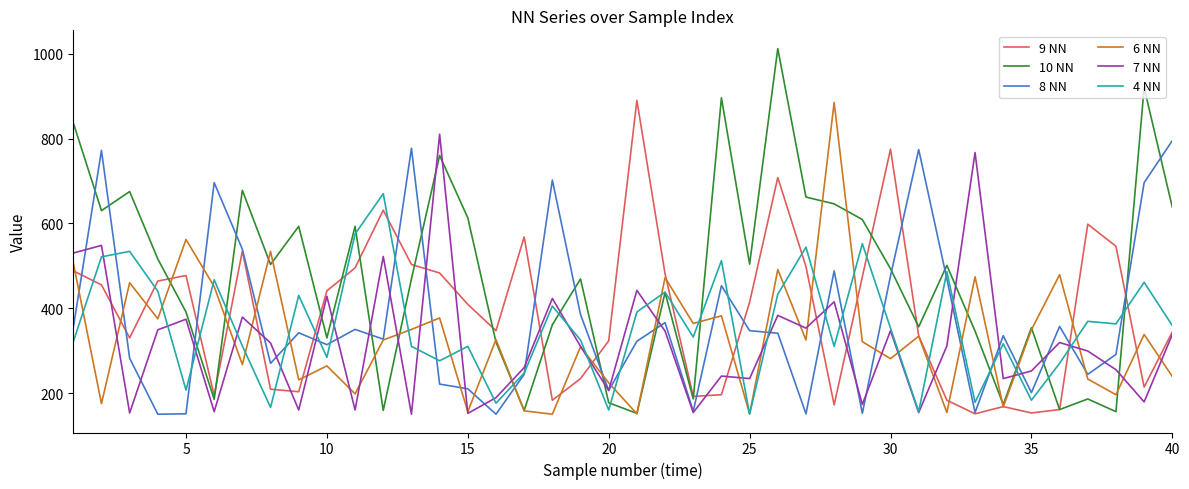

What are all the series names shown in the legend?

9 NN, 10 NN, 8 NN, 6 NN, 7 NN, 4 NN